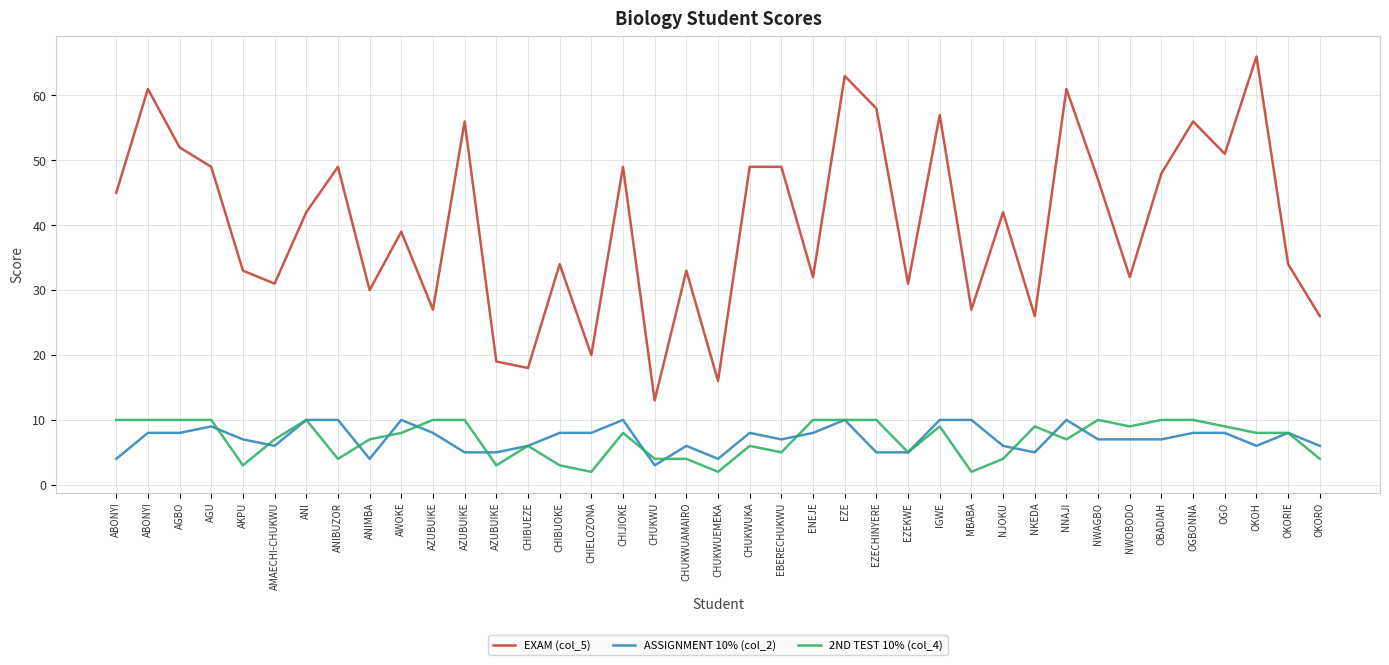

List the labels in order of ASSIGNMENT 10% (col_2) value, largest first.

ANI, ANIBUZOR, AWOKE, CHIJIOKE, EZE, IGWE, MBABA, NNAJI, AGU, ABONYI, AGBO, AZUBUIKE, CHIBUOKE, CHIELOZONA, CHUKWUKA, ENEJE, OGBONNA, OGO, OKORIE, AKPU, EBERECHUKWU, NWAGBO, NWOBODO, OBADIAH, AMAECHI-CHUKWU, CHIBUEZE, CHUKWUAMAIRO, NJOKU, OKOH, OKORO, AZUBUIKE, AZUBUIKE, EZECHINYERE, EZEKWE, NKEDA, ABONYI, ANIMBA, CHUKWUEMEKA, CHUKWU